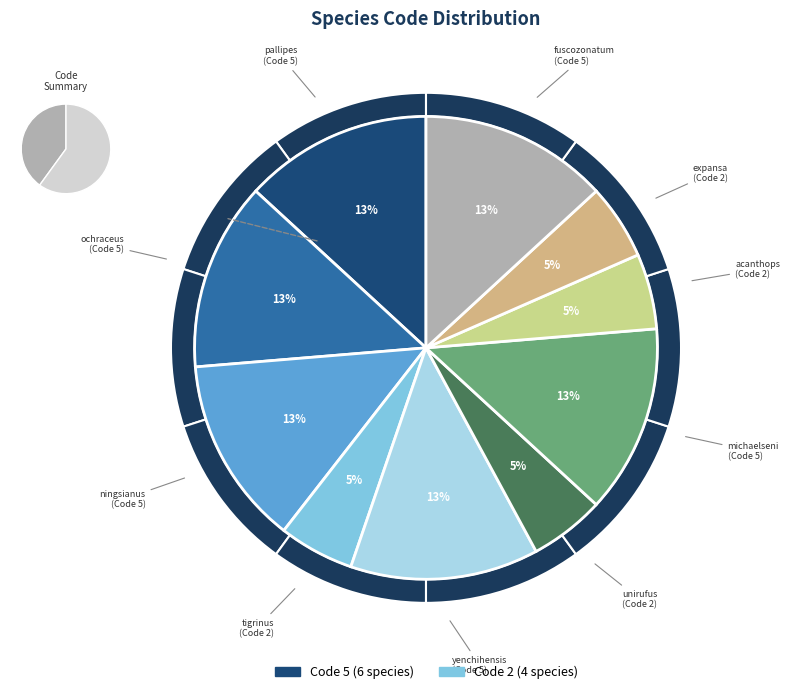

How much of the chart is everything except Sphingonotus yenchihensis?

86.8%